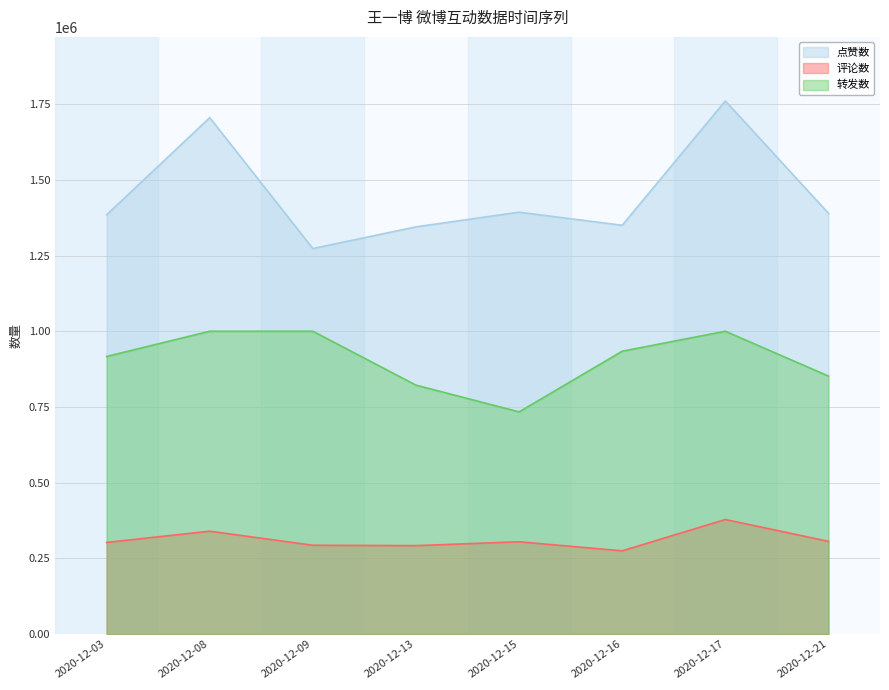

True or false: 转发数 has a value of 405310 at 2020-12-09.

False